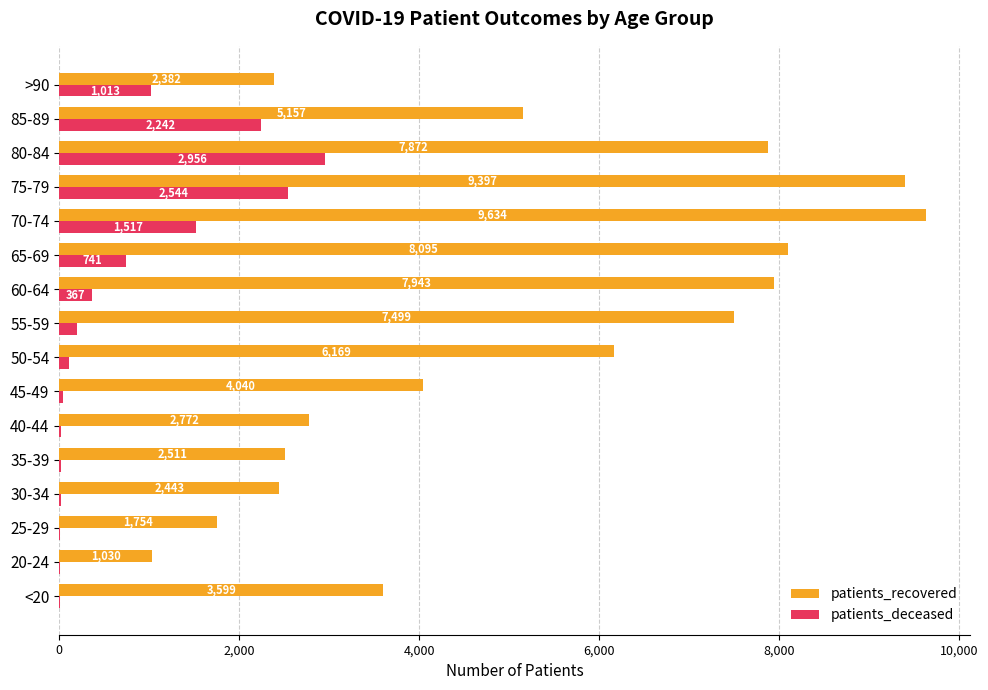

What are all the series names shown in the legend?

patients_recovered, patients_deceased